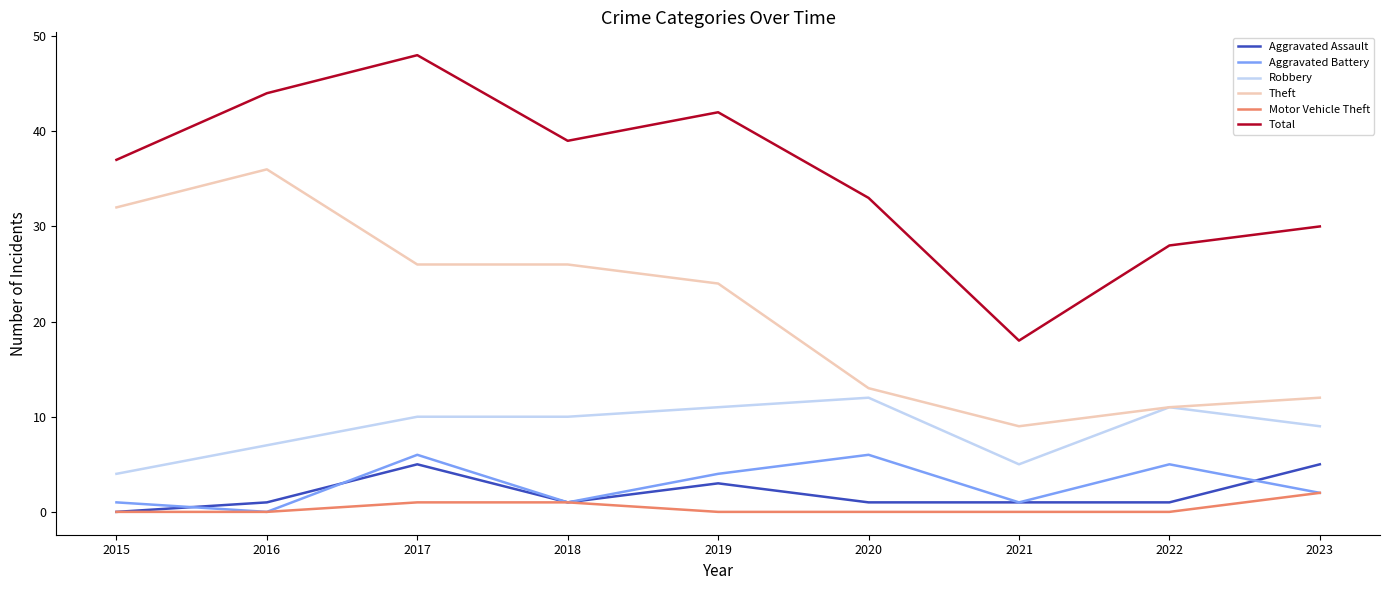

Reading left to right, what are all the values shown in this chart?

Aggravated Assault: 2015=0	2016=1	2017=5	2018=1	2019=3	2020=1	2021=1	2022=1	2023=5
Aggravated Battery: 2015=1	2016=0	2017=6	2018=1	2019=4	2020=6	2021=1	2022=5	2023=2
Robbery: 2015=4	2016=7	2017=10	2018=10	2019=11	2020=12	2021=5	2022=11	2023=9
Theft: 2015=32	2016=36	2017=26	2018=26	2019=24	2020=13	2021=9	2022=11	2023=12
Motor Vehicle Theft: 2015=0	2016=0	2017=1	2018=1	2019=0	2020=0	2021=0	2022=0	2023=2
Total: 2015=37	2016=44	2017=48	2018=39	2019=42	2020=33	2021=18	2022=28	2023=30